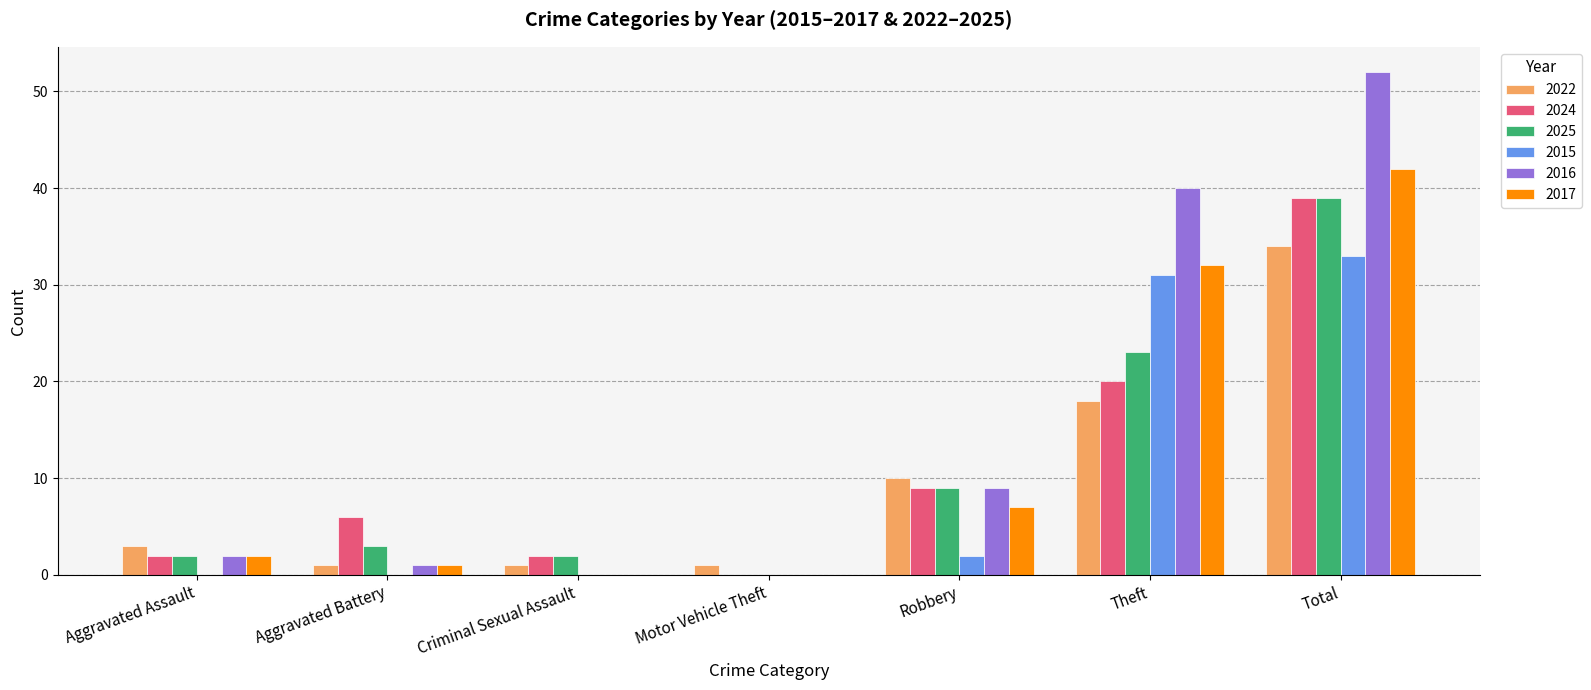

Reading left to right, list all the values displayed in this chart.

2022: 3	1	1	1	10	18	34
2024: 2	6	2	0	9	20	39
2025: 2	3	2	0	9	23	39
2015: 0	0	0	0	2	31	33
2016: 2	1	0	0	9	40	52
2017: 2	1	0	0	7	32	42